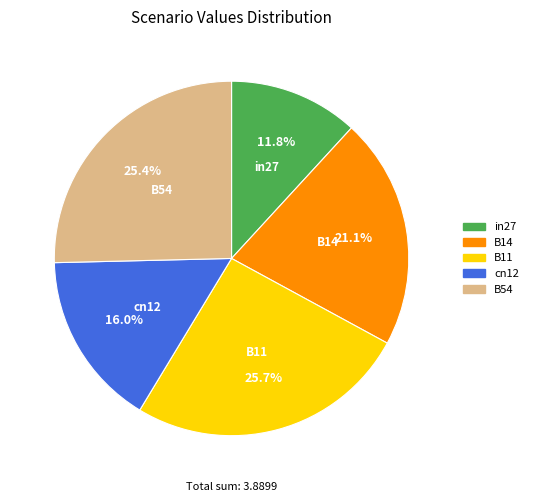

To the nearest percent, what percentage of the pie is in27?

12%